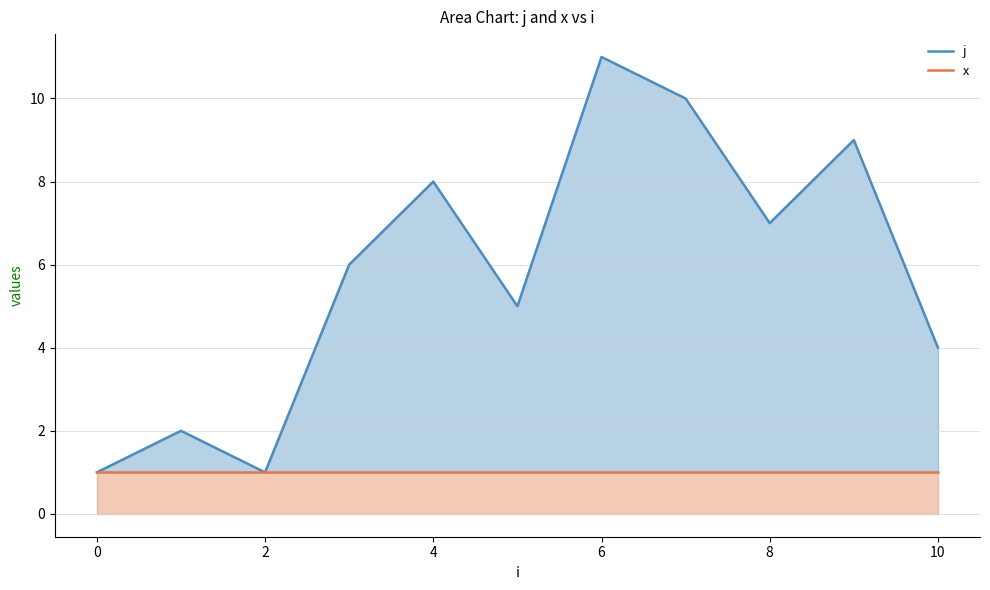

What is the difference between the second highest and second lowest values in the j series?

9